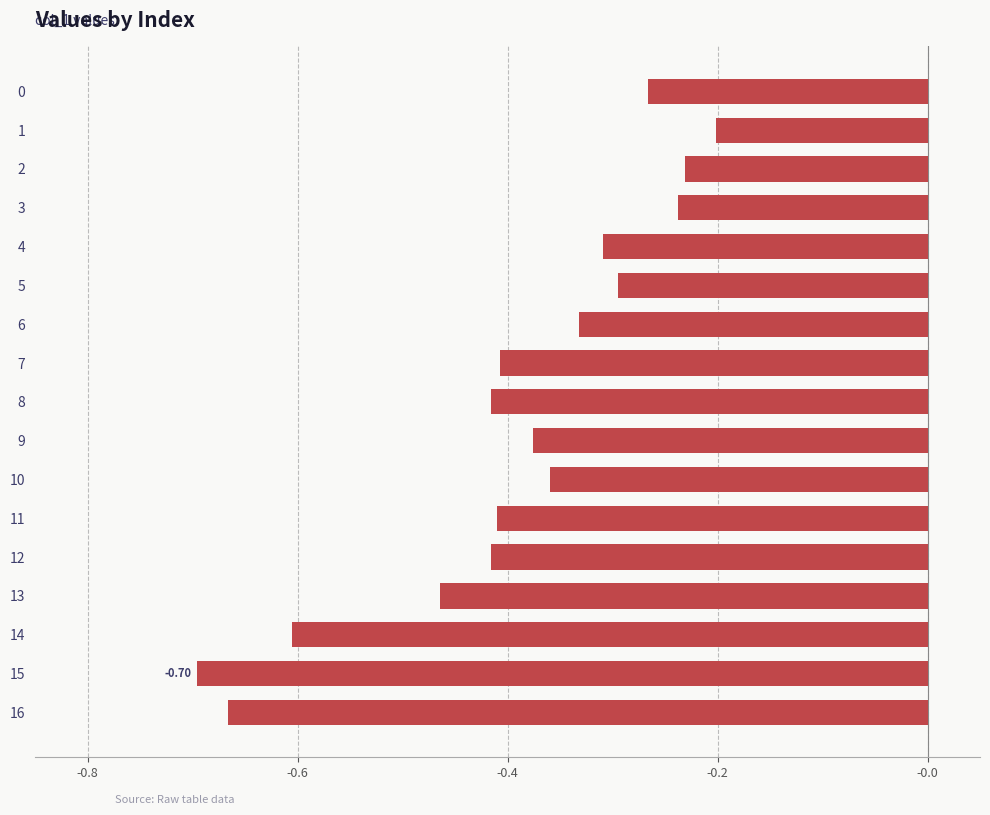

Which has a higher value, 4 or 12?

4